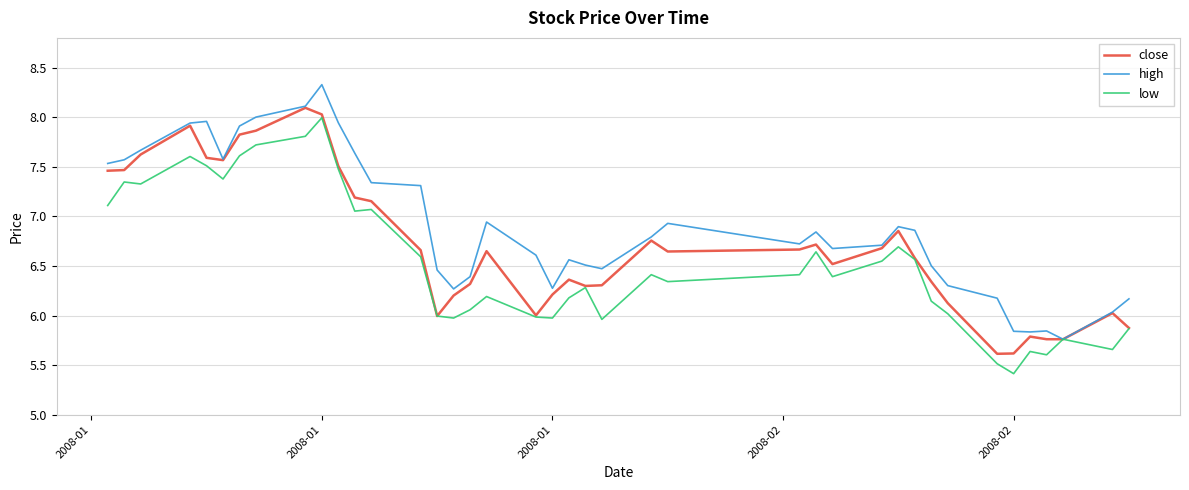

Which series has the largest total across all categories?

high